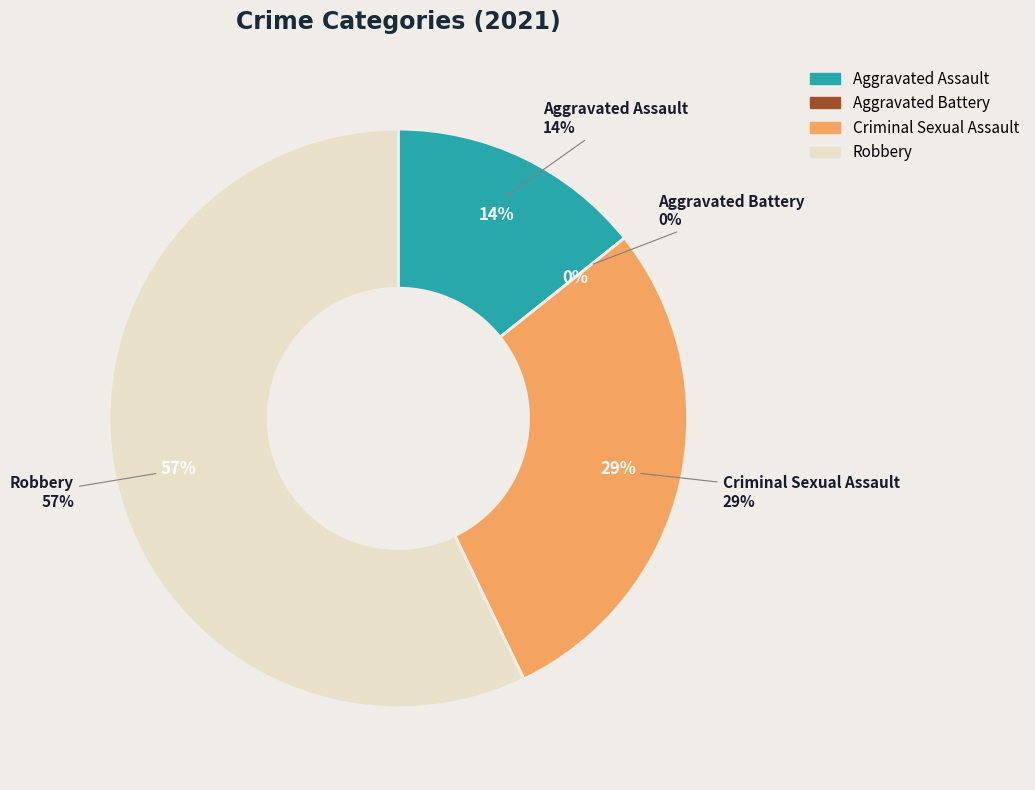

Does Robbery account for over 50% of the chart?

Yes